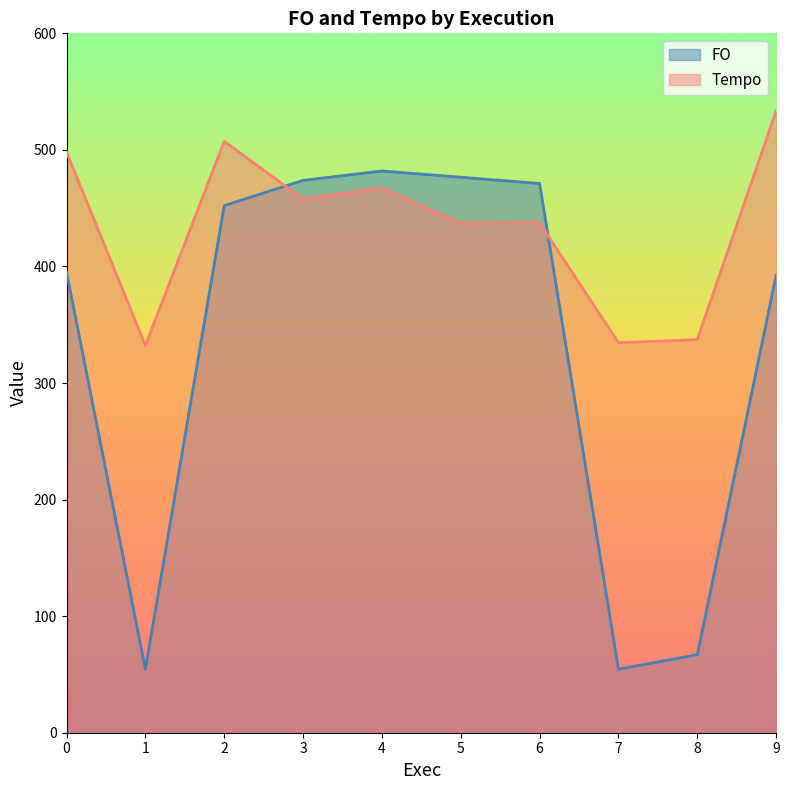

List the series in order of their peak value, lowest first.

FO, Tempo